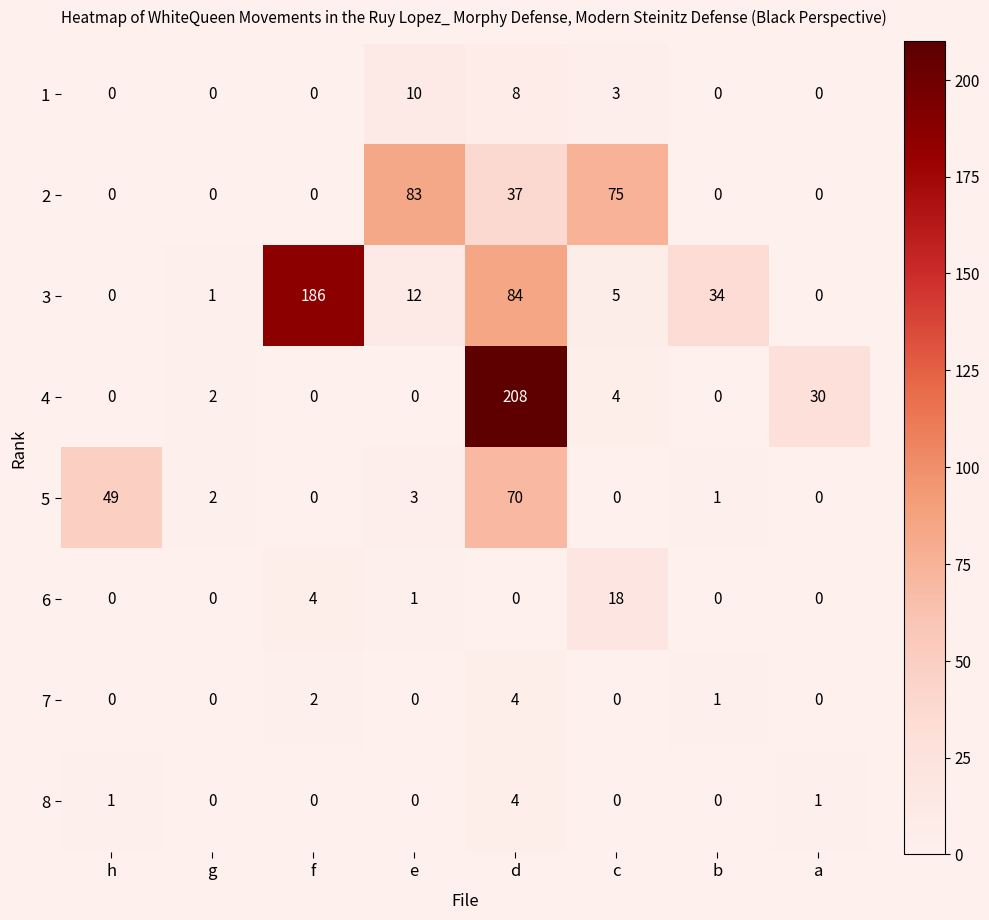

The value of 4 at e is 118. True or false?

False